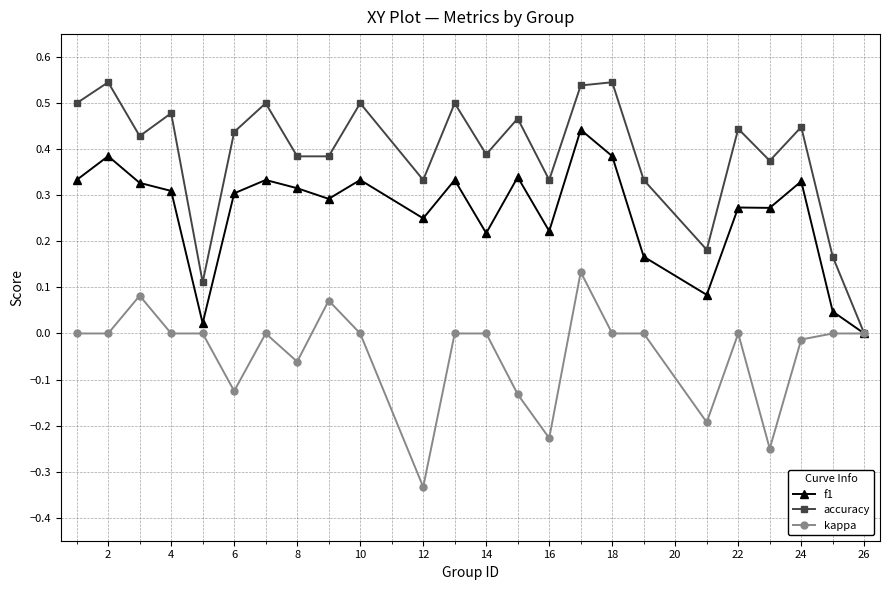

Which series has the largest range (max minus min)?

accuracy